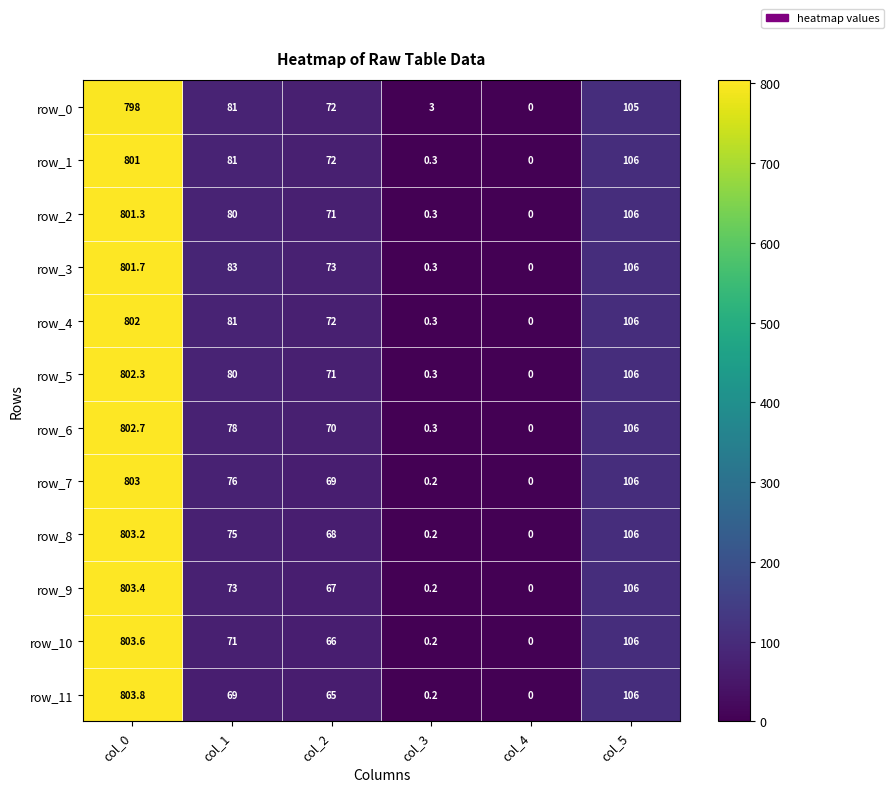

Which series has the largest range (max minus min)?

row_11